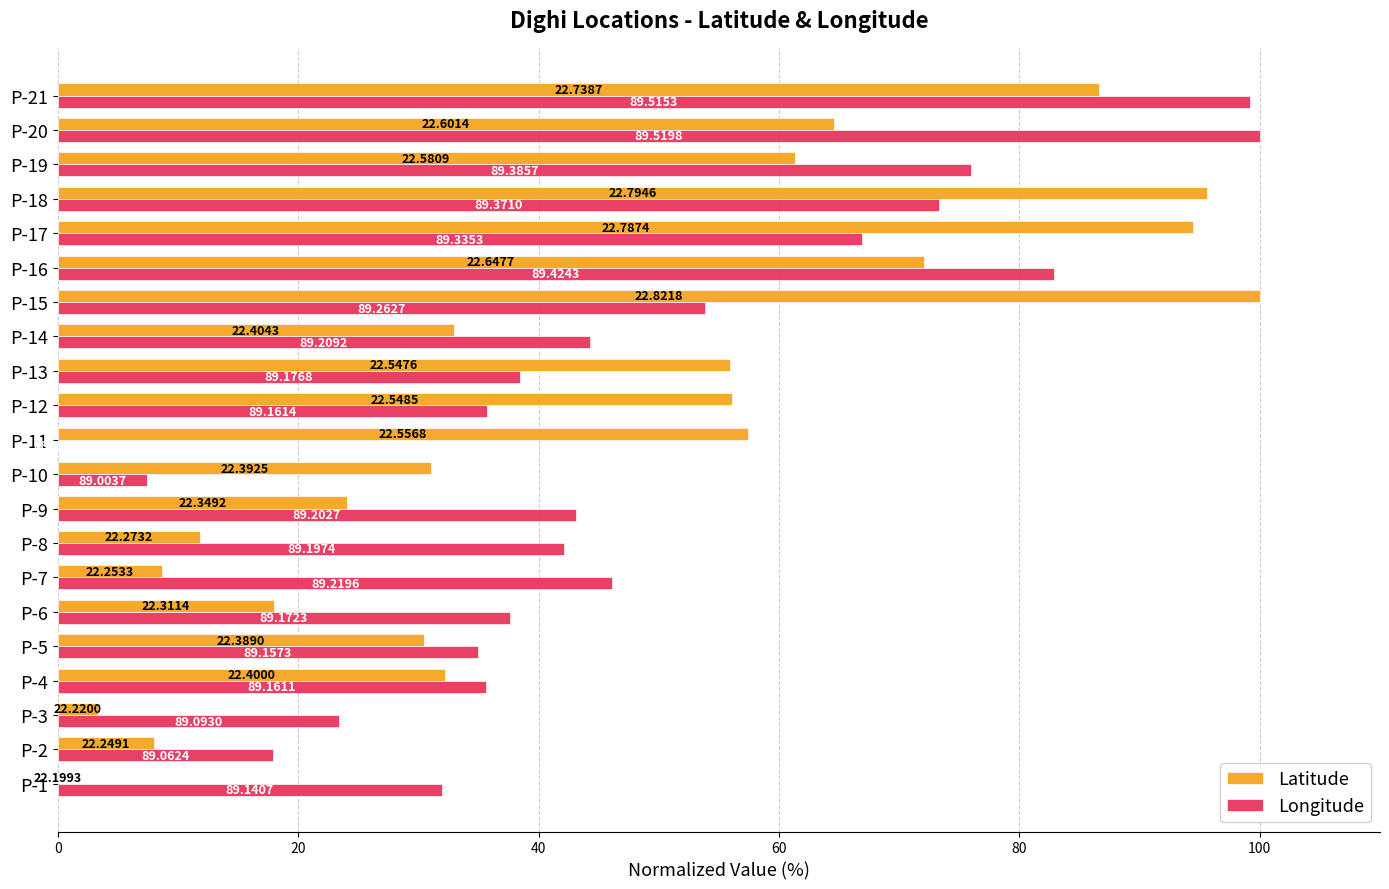

Which series has the widest spread of values?

Latitude